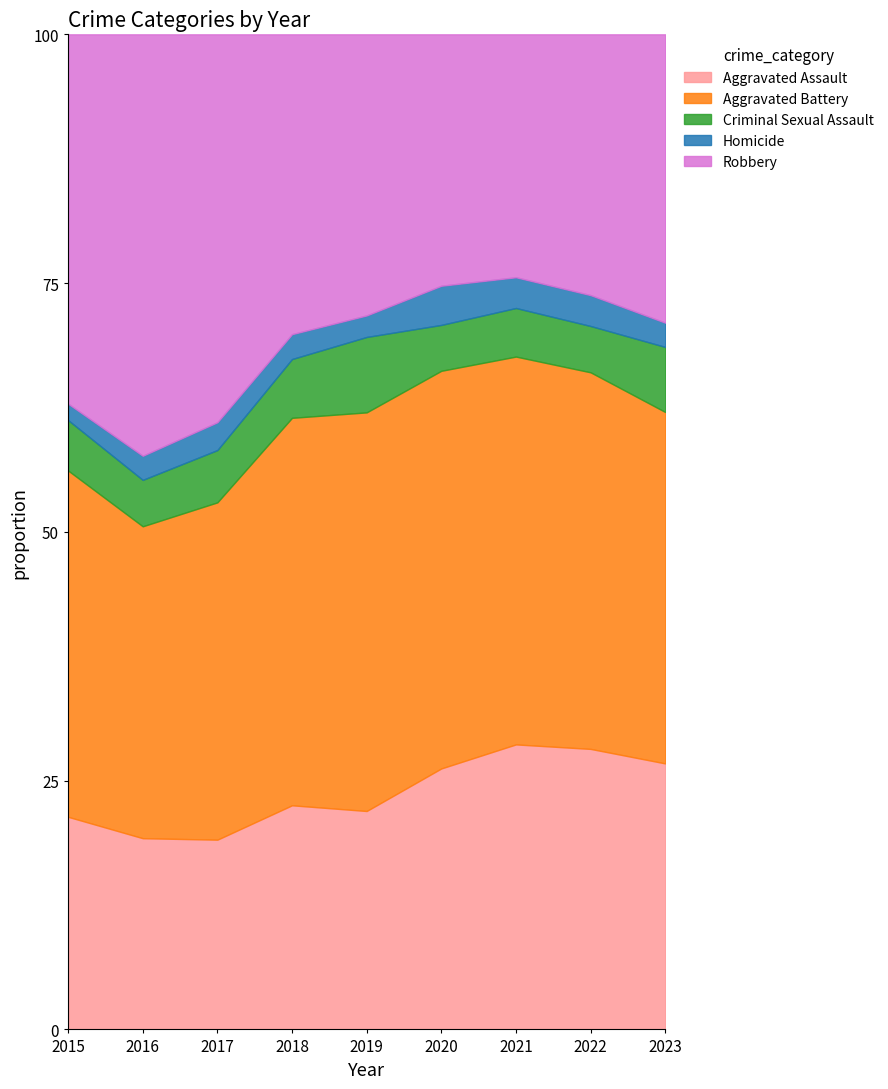

Which series has the widest spread of values?

Robbery